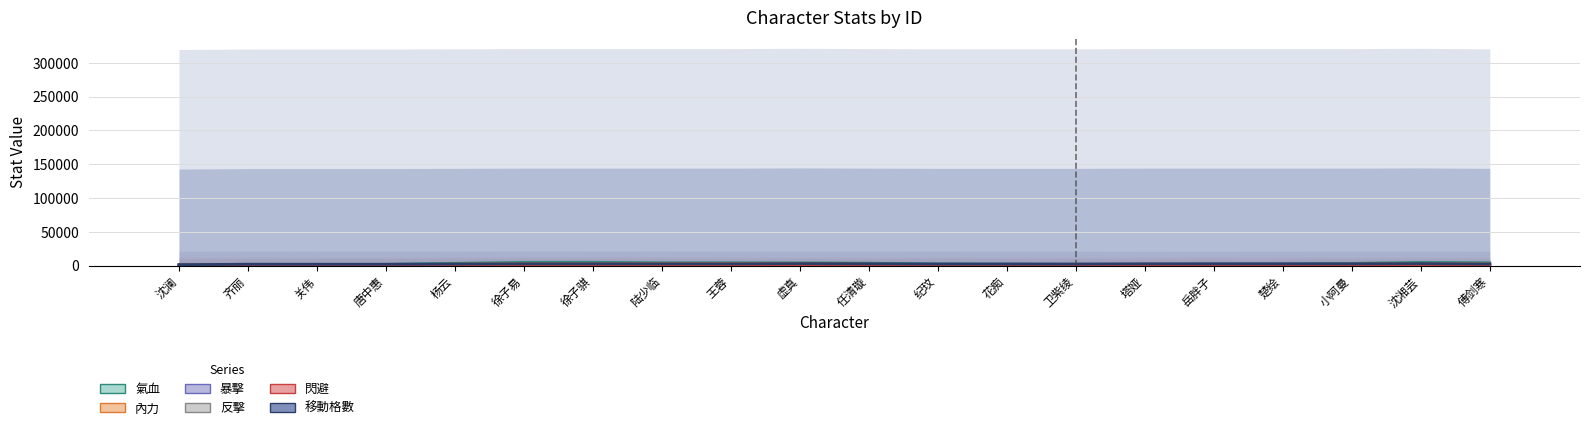

What is the label of the 13th bar from the left?

花痴